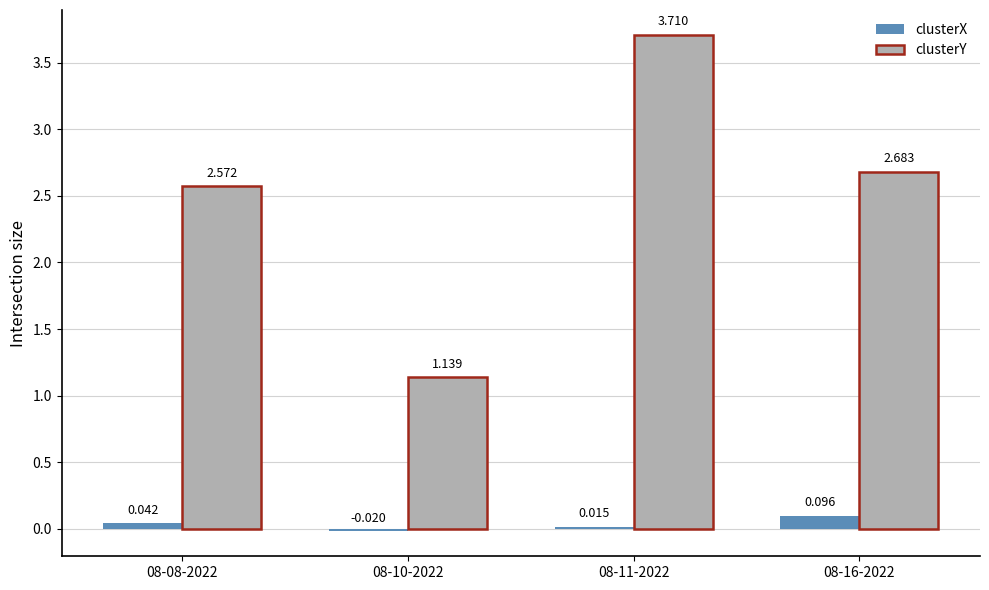

Which series has the largest range (max minus min)?

clusterY